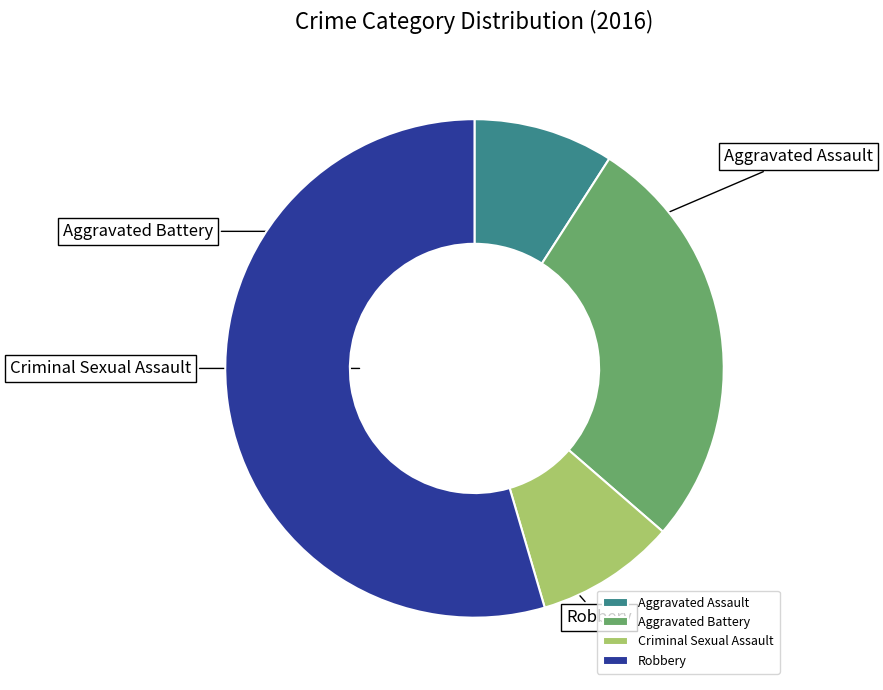

What percentage is the Robbery slice, to the nearest percent?

55%